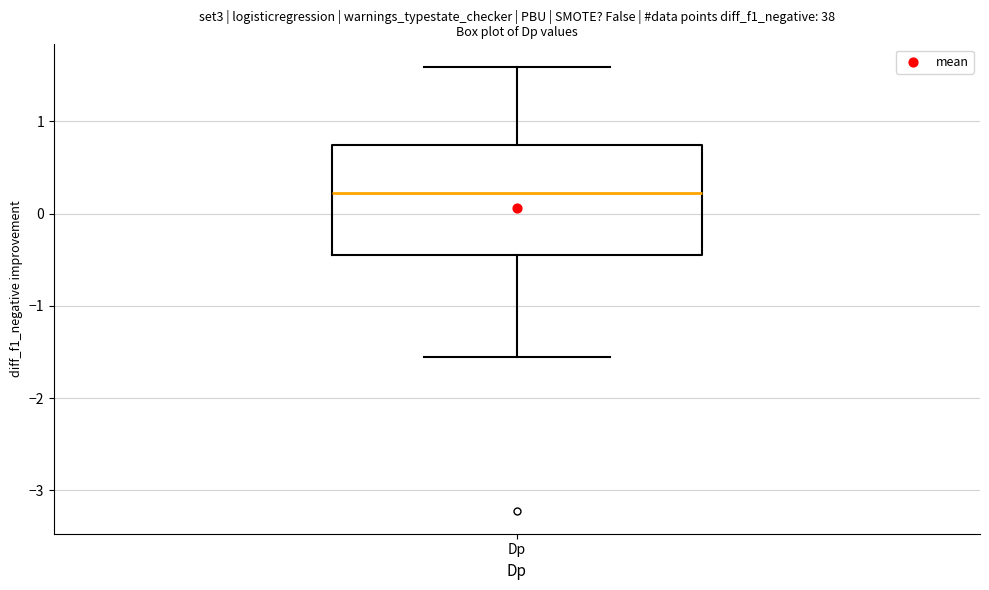

Transcribe this box plot: give where the median line is, the range the box spans, and where the two whiskers end, as read against the y-axis. The values are not printed on the chart, so give them approximately, as read against the axis.

median 0.2, box -0.5 to 0.7, whiskers -1.6 to 1.6